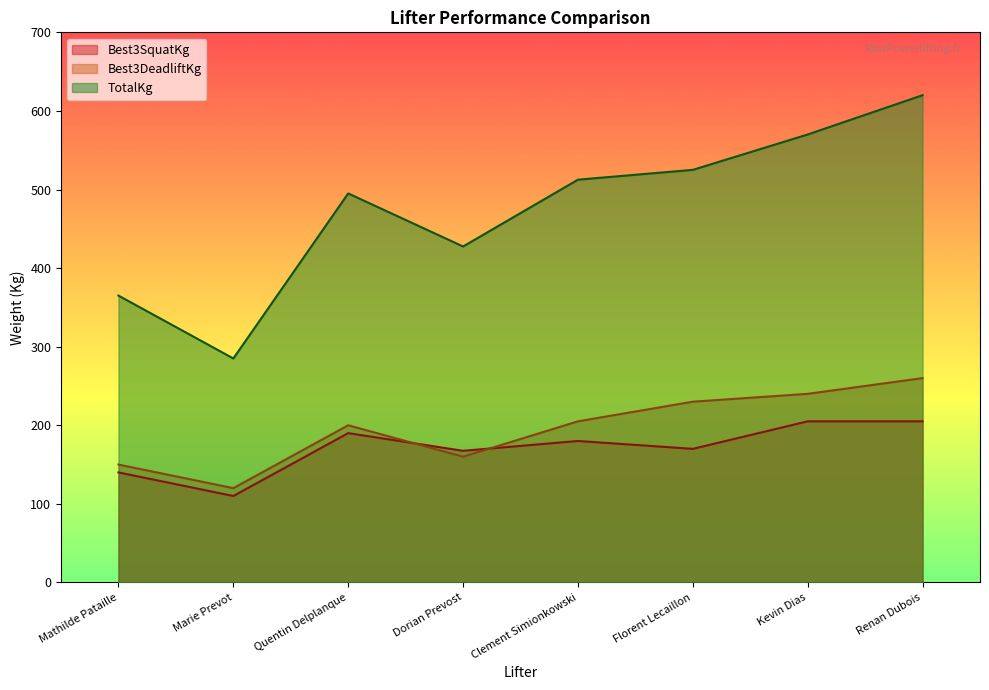

Reading left to right, what are all the values shown in this chart?

Best3SquatKg: 140.0	110.0	190.0	167.5	180.0	170.0	205.0	205.0
Best3DeadliftKg: 150.0	120.0	200.0	160.0	205.0	230.0	240.0	260.0
TotalKg: 365.0	285.0	495.0	427.5	512.5	525.0	570.0	620.0